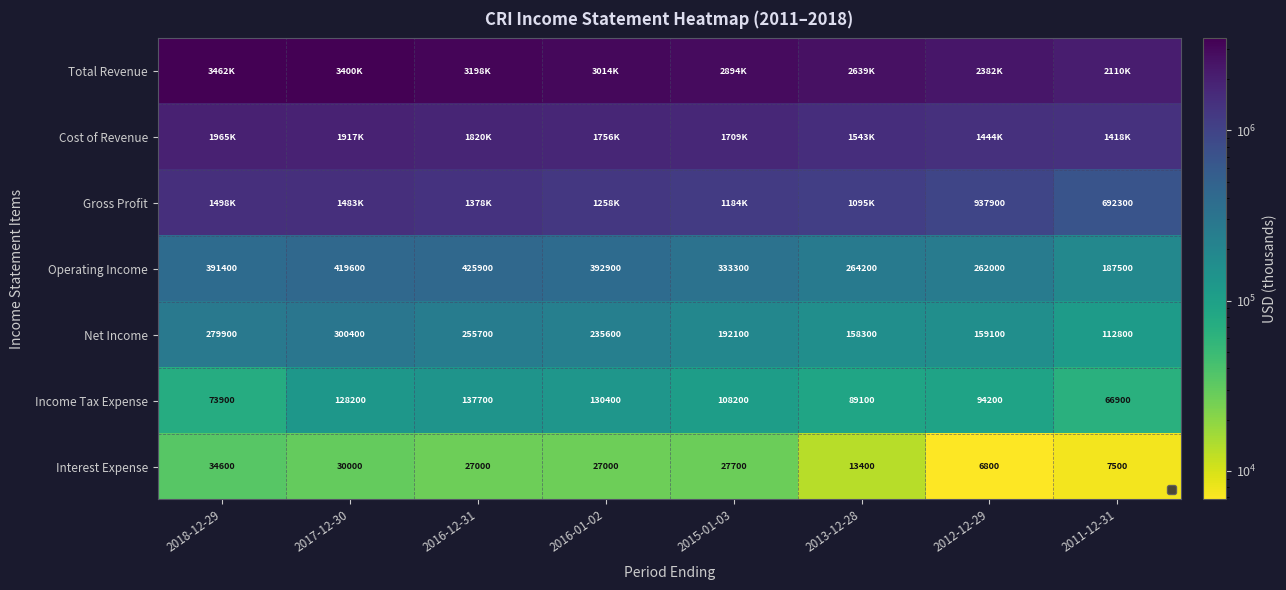

What is the greatest value displayed?

3462300